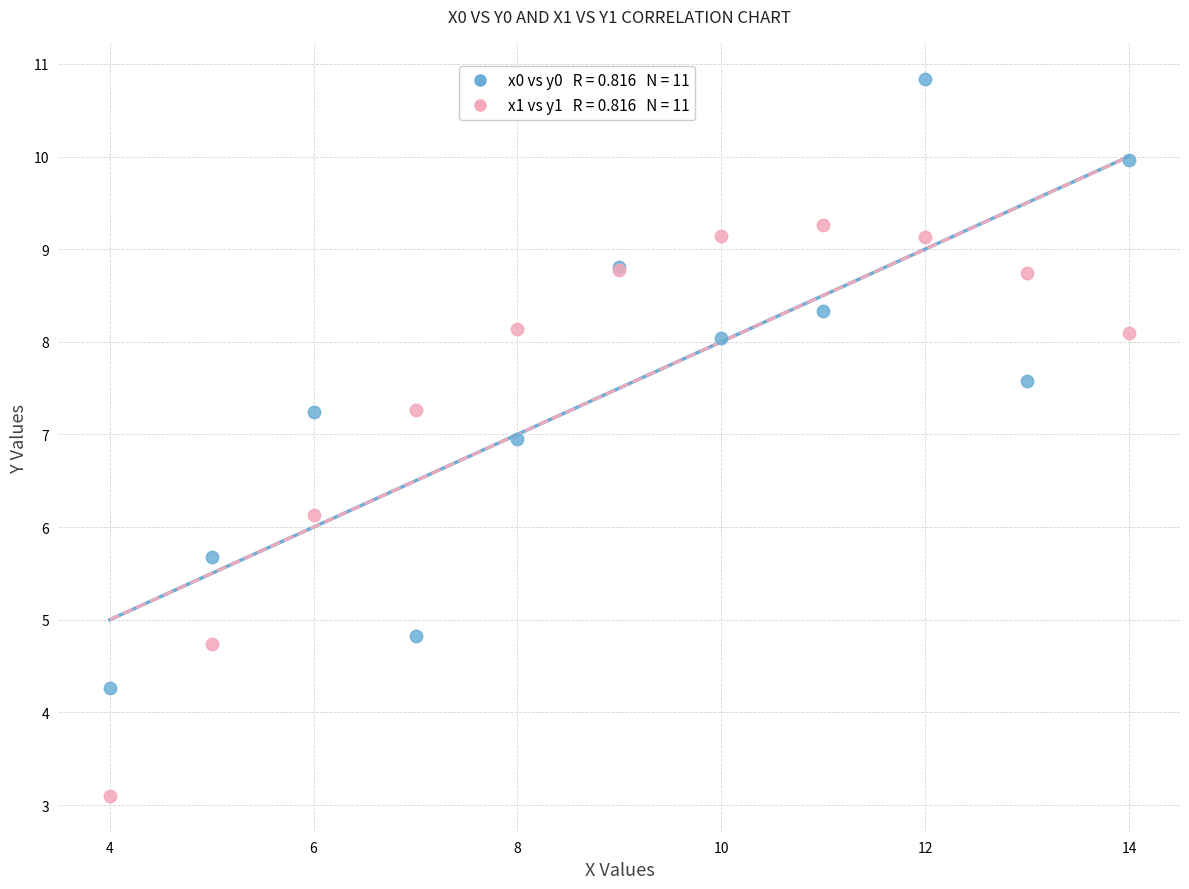

Across all series, what Y value is closest to 6?

6.1